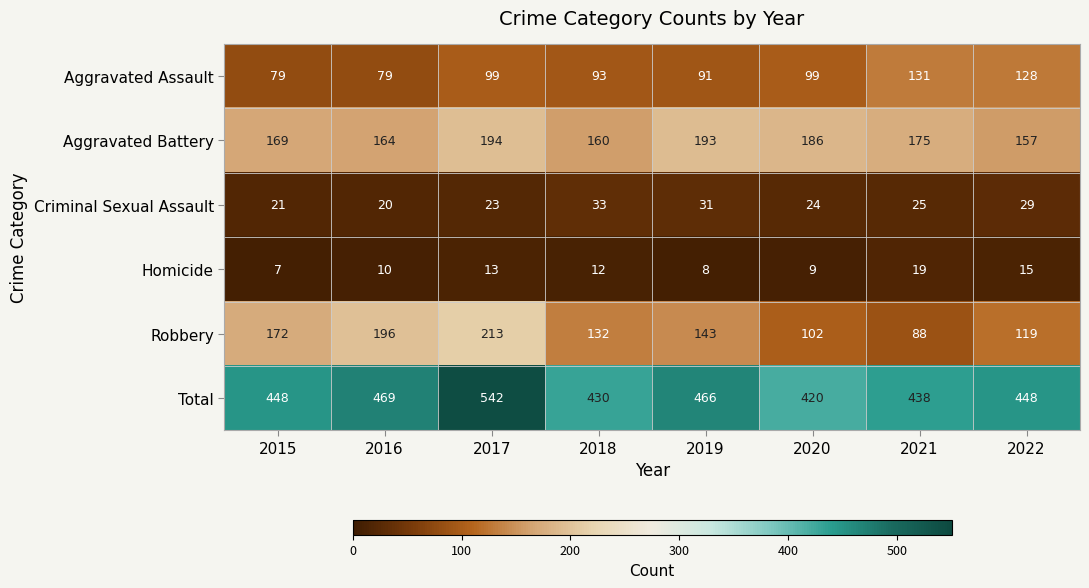

How many data points does each series have?

8